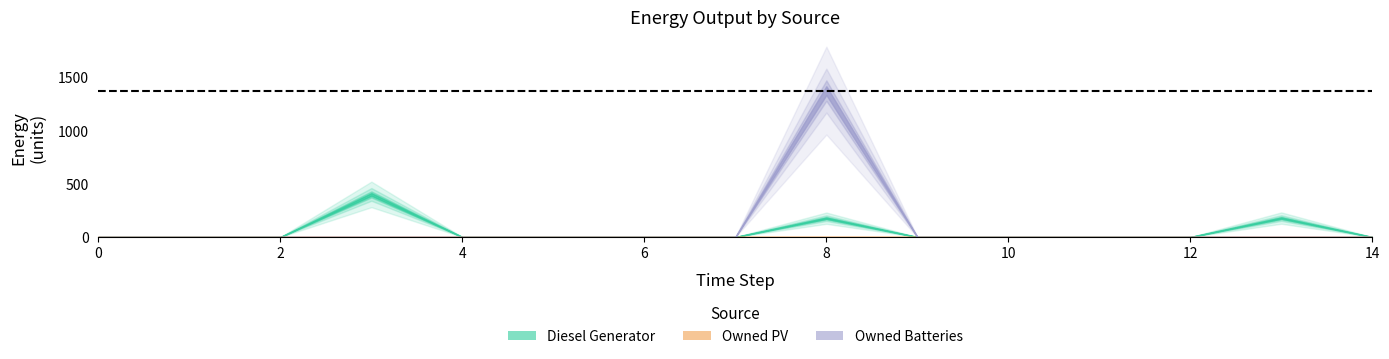

At how many categories does at least one series exceed 938?

1